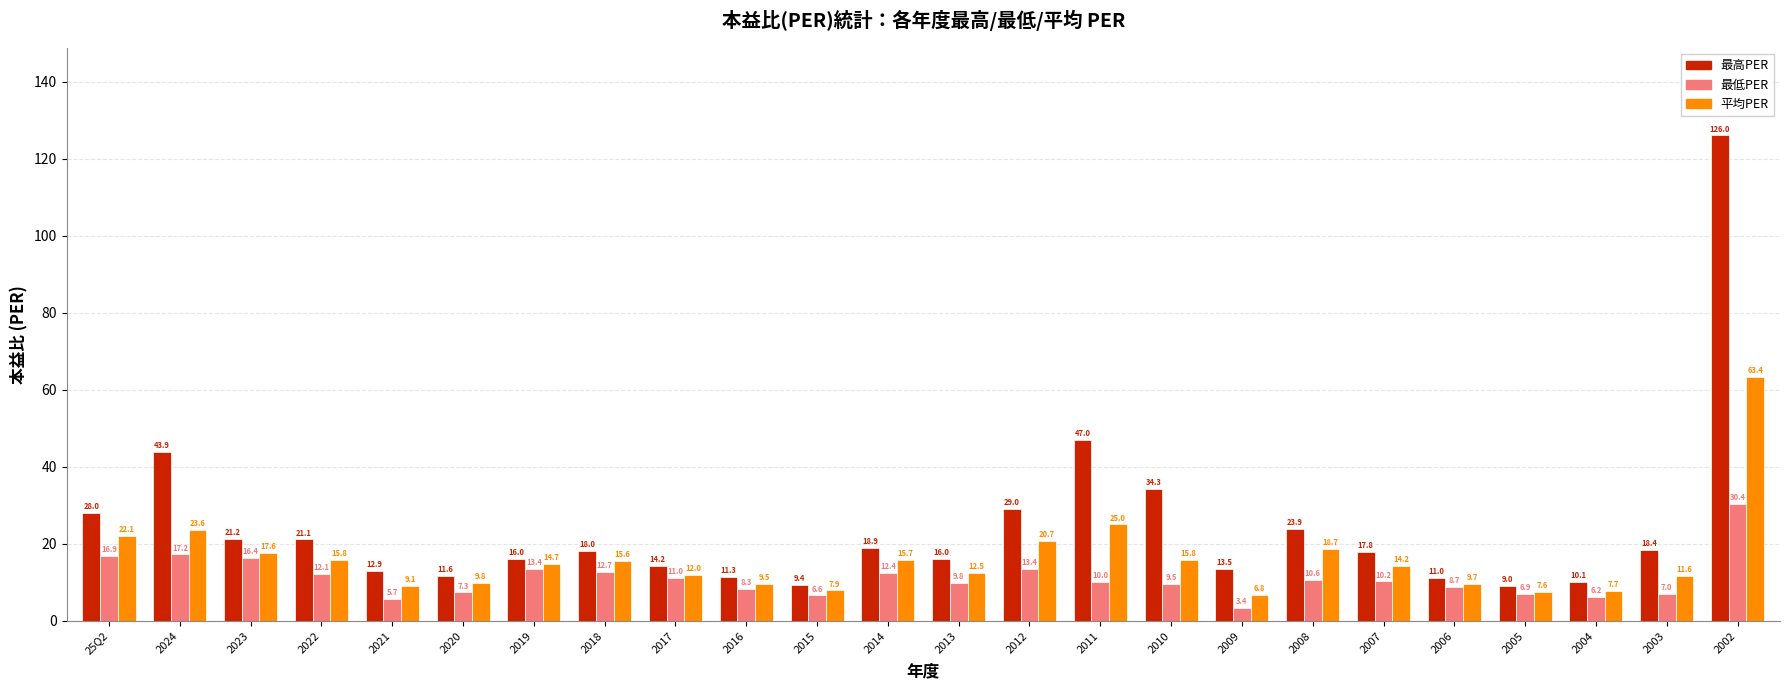

Count the number of categories in the chart.

24